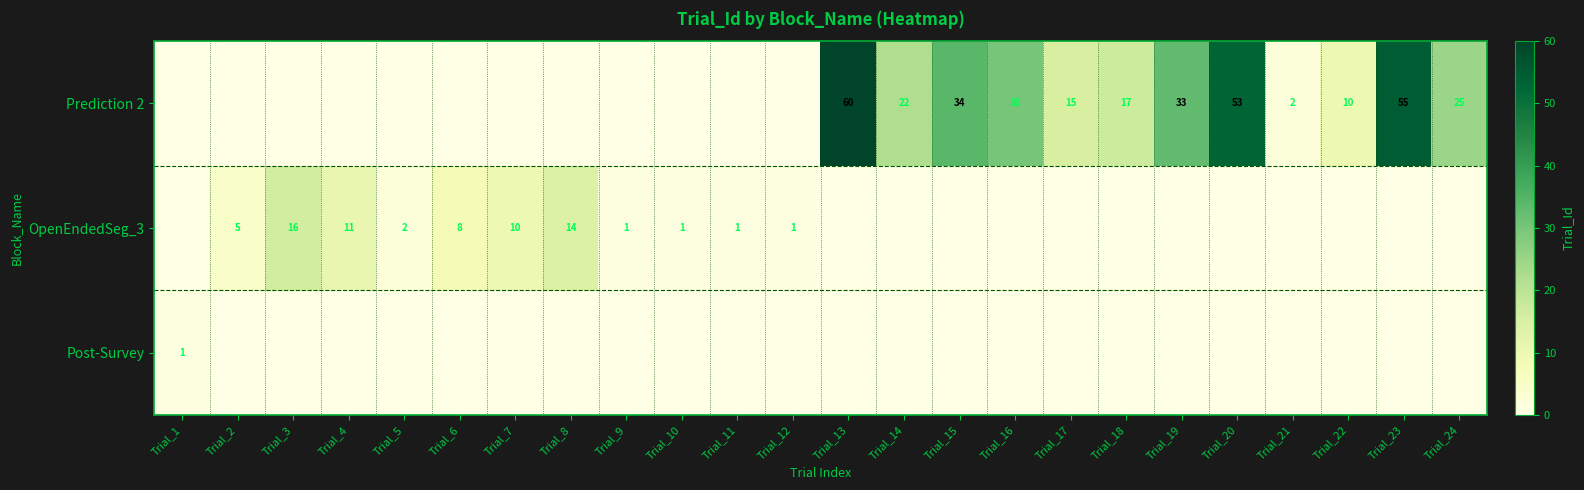

The value of Prediction 2 at Trial_24 is 25. True or false?

True